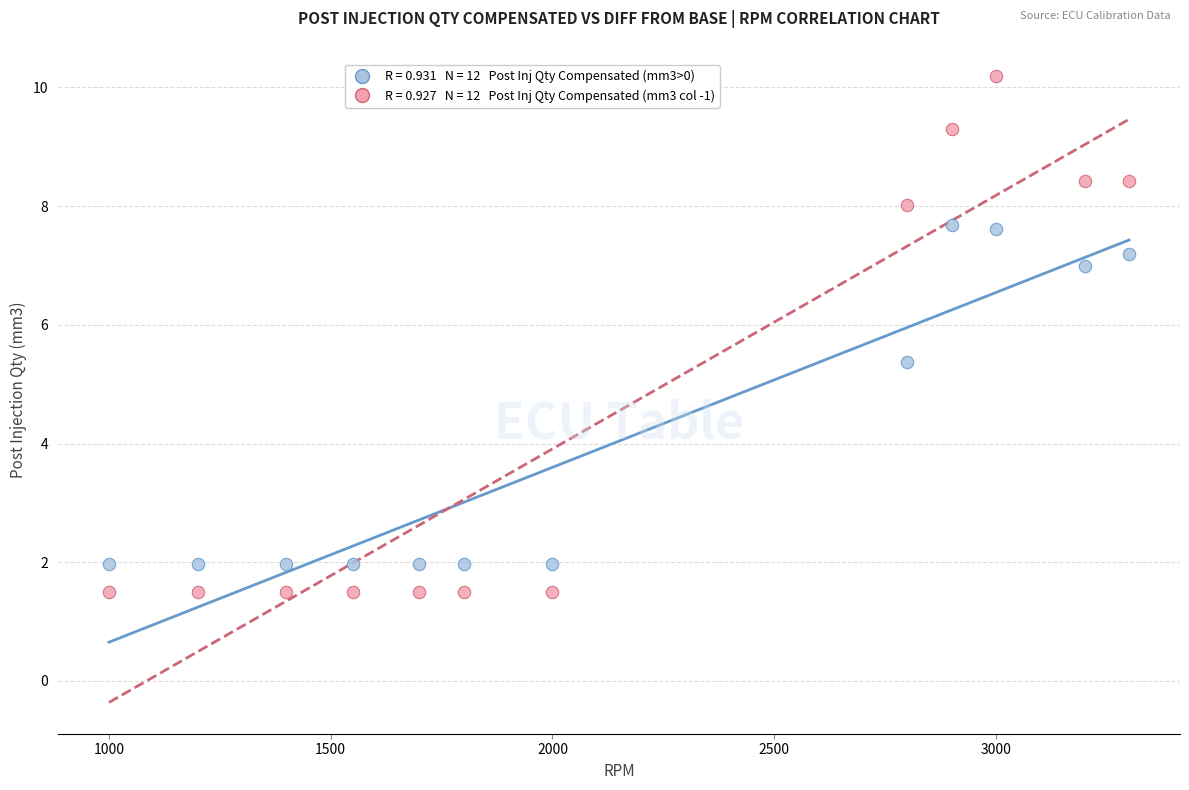

Across all series, what Y value is closest to 5?

5.4